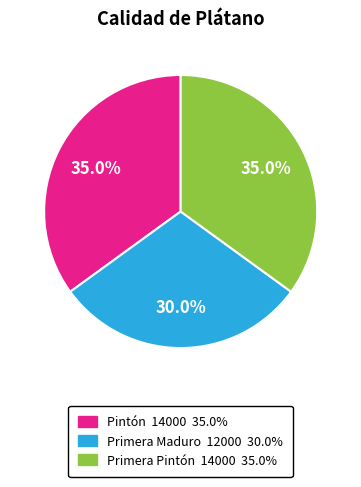

Is it true that Pintón is 43% of the pie?

False